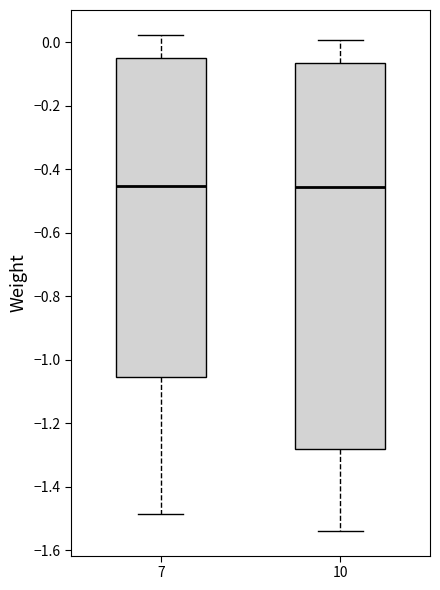

Reading left to right, transcribe this box plot: for each box, give where its median line is, the range the box spans, and where its two whiskers end, as read against the y-axis. The values are not printed on the chart, so give them approximately, as read against the axis.

7: median -0.46, box -1.06 to -0.06, whiskers -1.48 to 0.02
10: median -0.46, box -1.28 to -0.06, whiskers -1.54 to 0.00